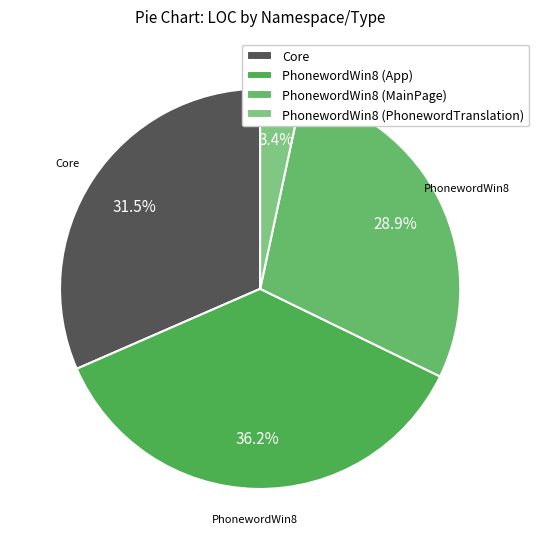

Rank the categories by value from lowest to highest.

PhonewordWin8 (PhonewordTranslation), PhonewordWin8 (MainPage), Core, PhonewordWin8 (App)